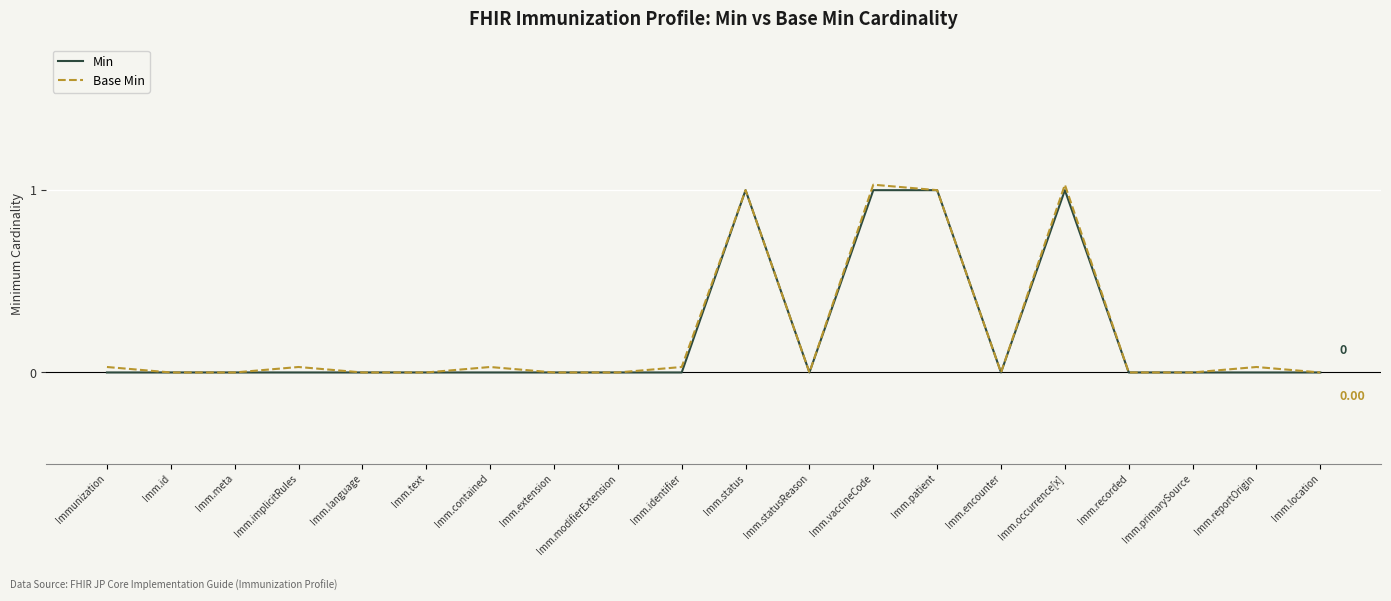

What is the average value of the Base Min series?

0.2